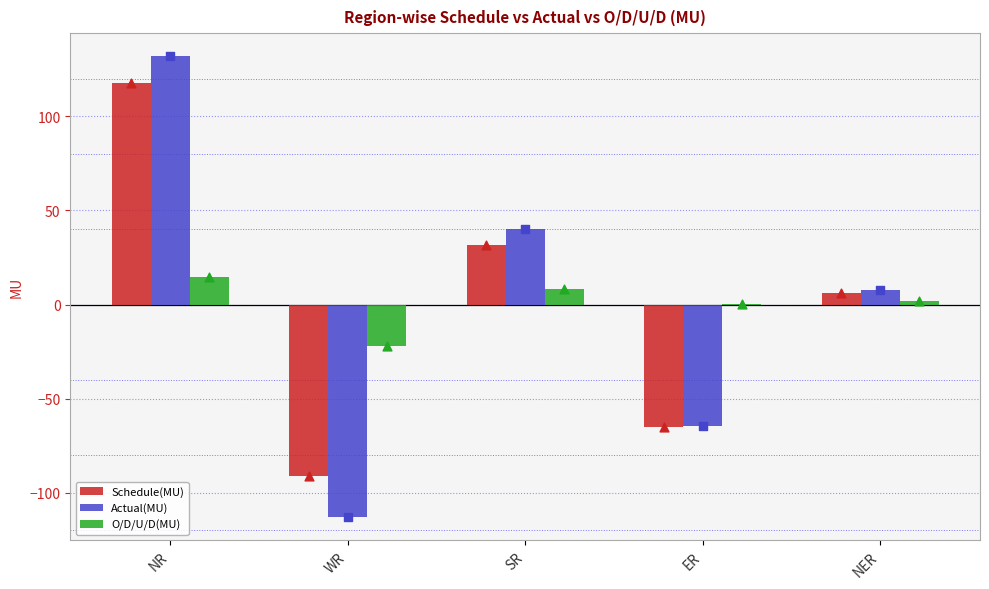

Which series reaches the maximum Y coordinate?

Actual(MU)